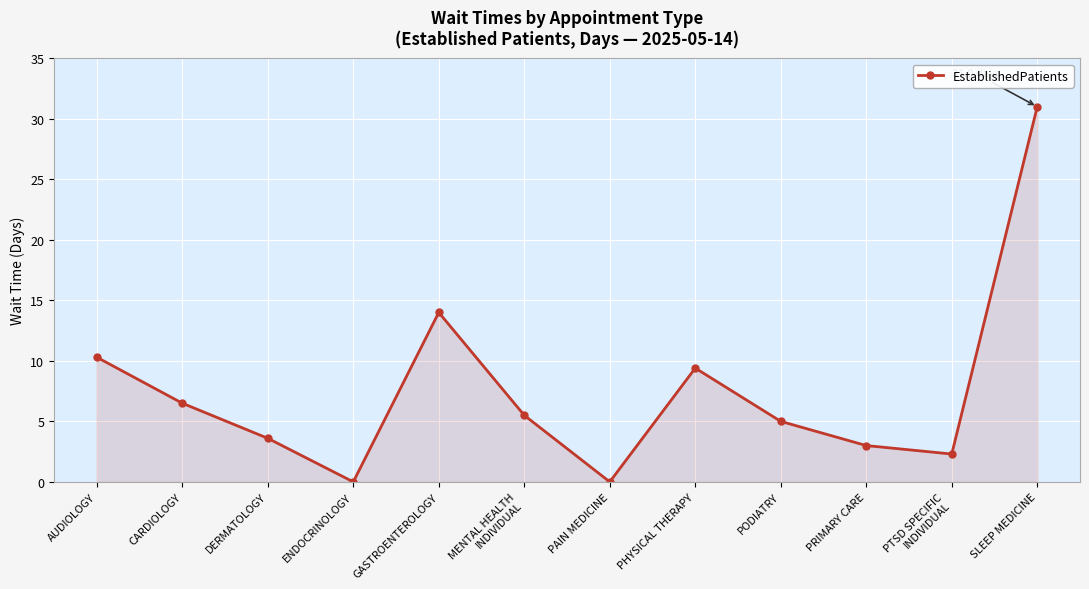

The chart shows a value of 9.4 at PHYSICAL THERAPY. True or false?

True